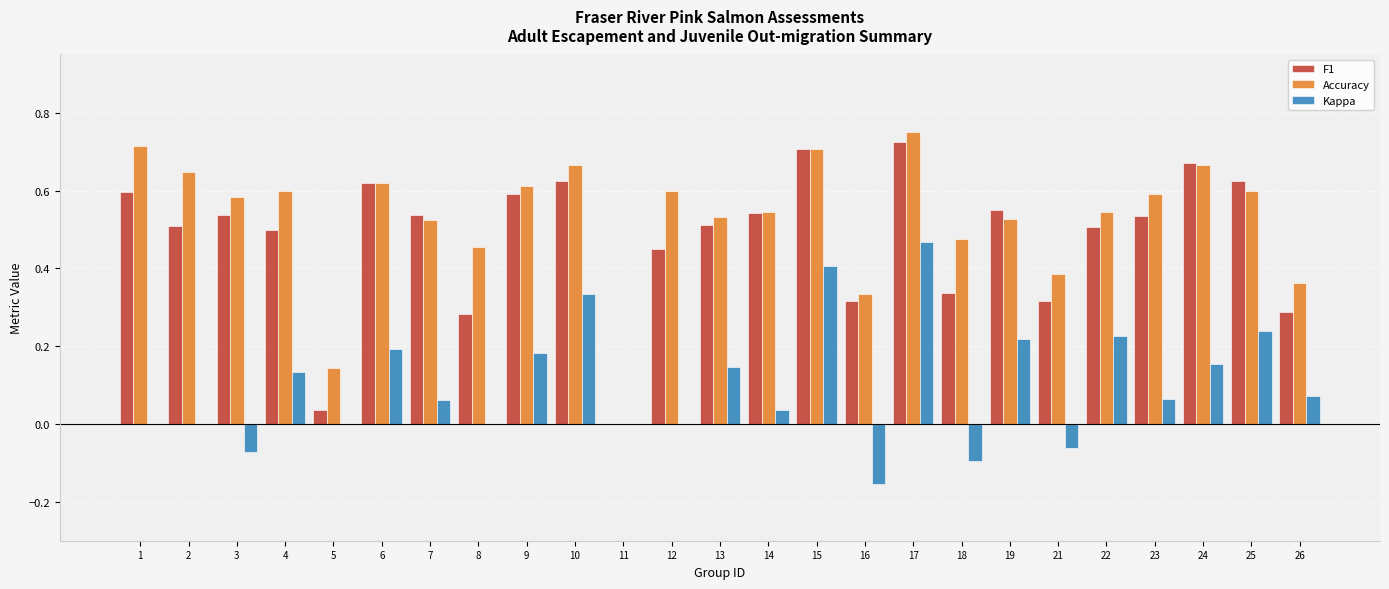

Between 1 and 10, which series saw the biggest shift?

Kappa